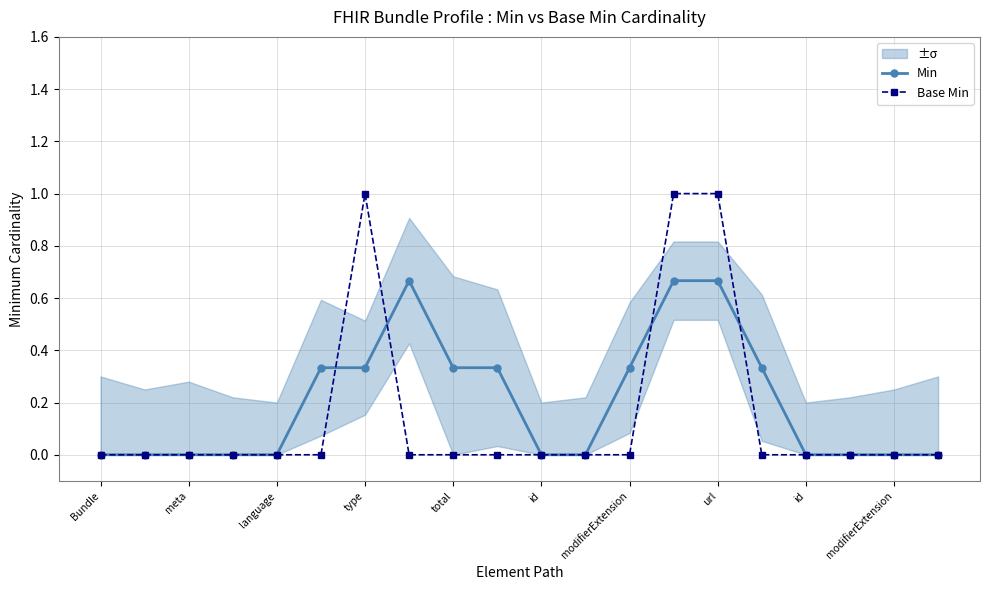

What is the average value of the Min series?

0.2